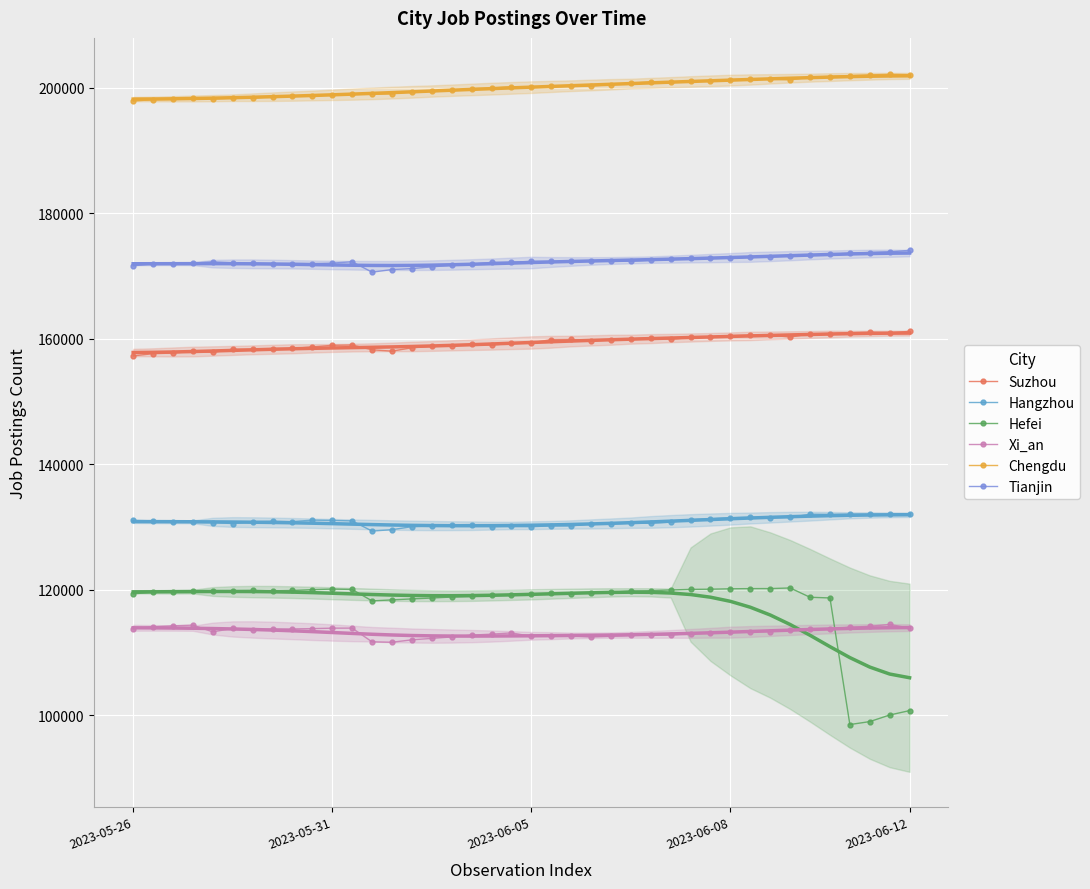

What is the value of the Tianjin point at the 12th from the left?

172243